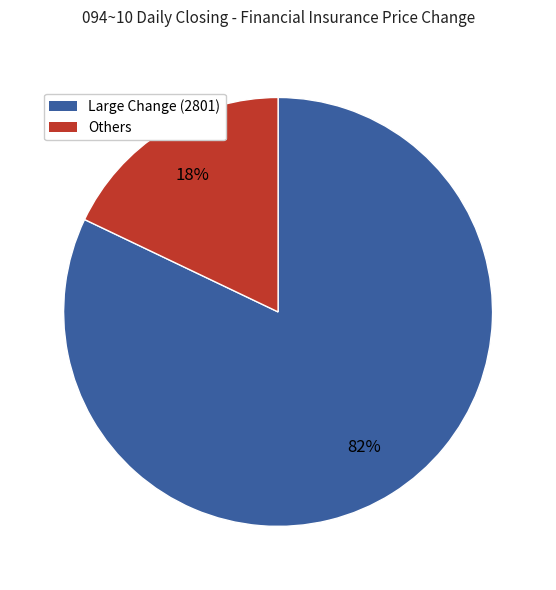

How many segments does this pie chart have?

2